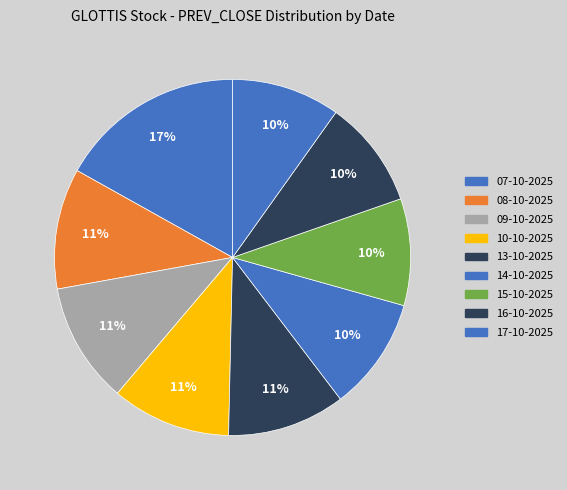

Is there any slice that represents more than half of the pie?

No